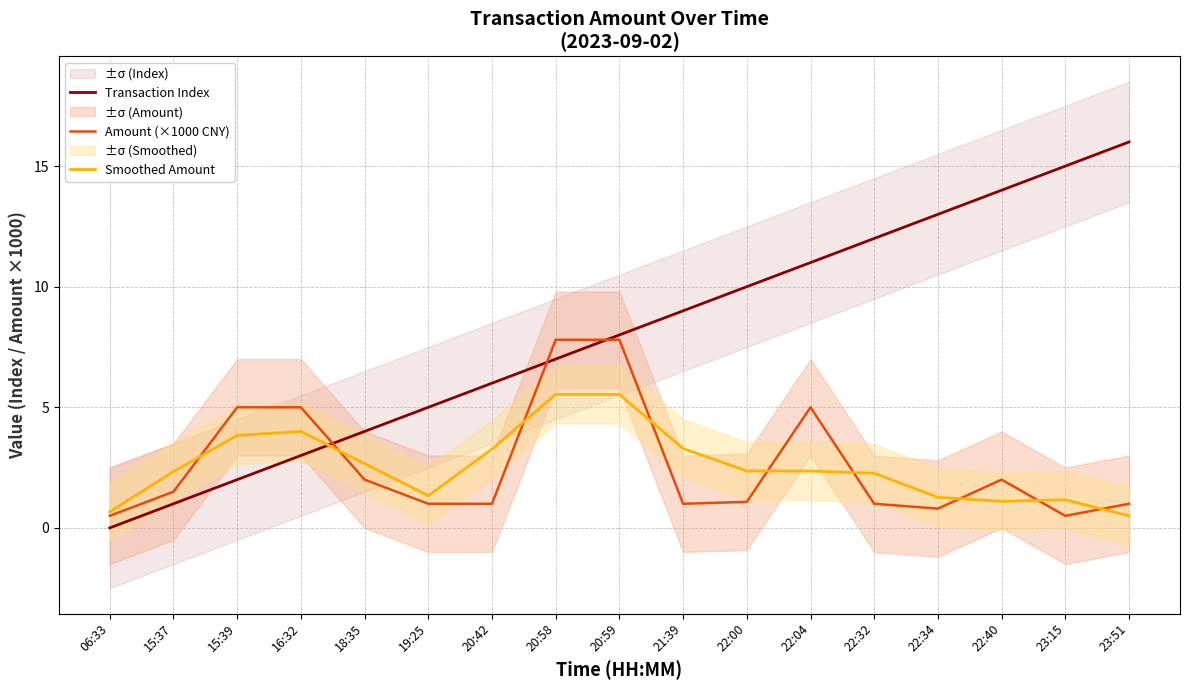

Count the number of categories in the chart.

17